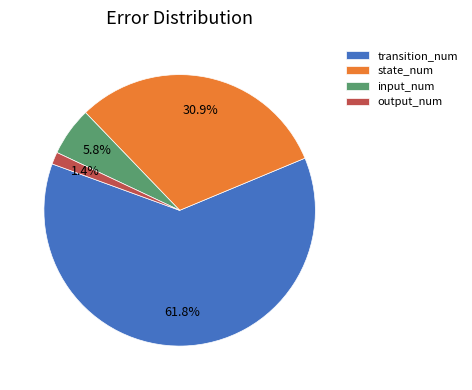

To the nearest percent, what is the difference between the largest and smallest slice percentages?

60%